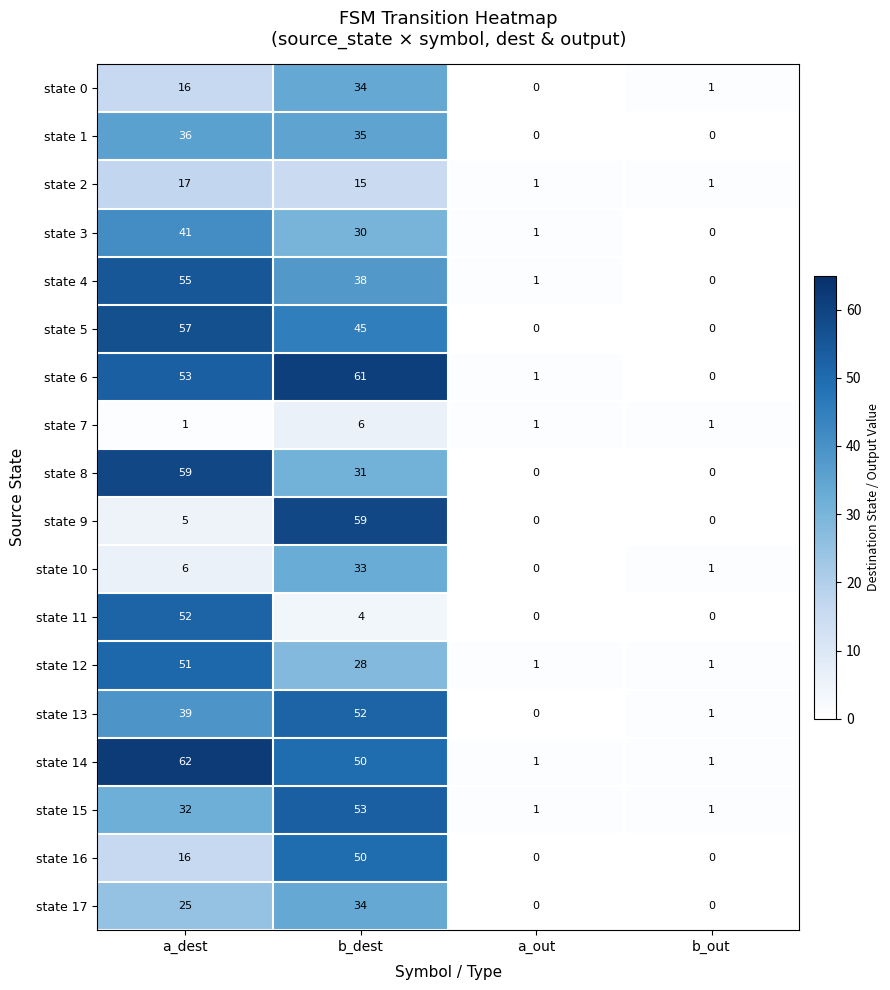

At which label is state 5 closest to 28?

b_dest